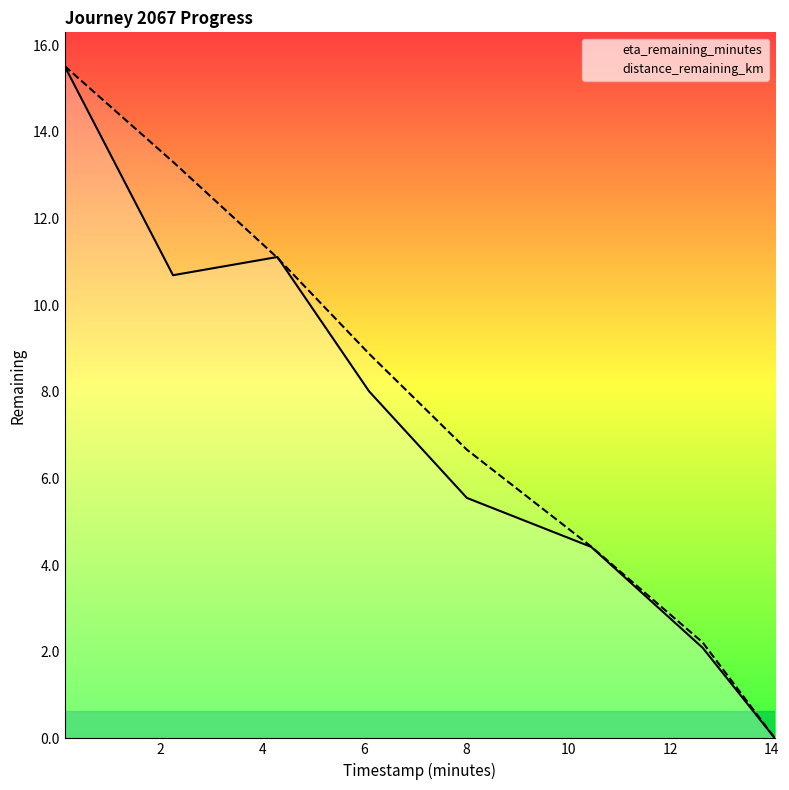

What is the greatest value displayed?

15.5